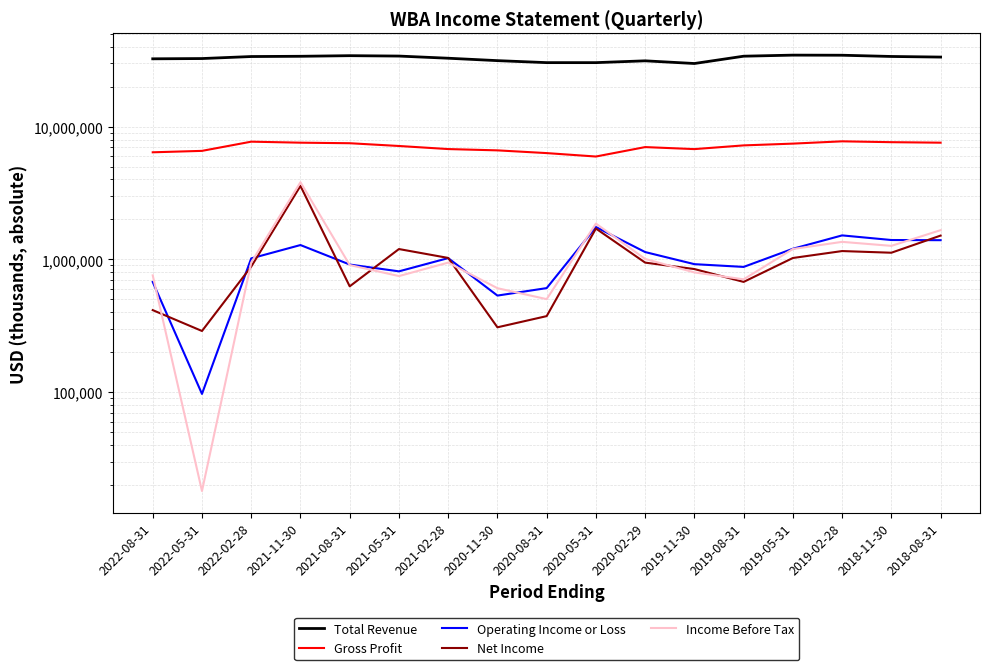

Reading left to right, what are all the values shown in this chart?

Total Revenue: 2022-08-31=32449000	2022-05-31=32597000	2022-02-28=33756000	2021-11-30=33901000	2021-08-31=34262000	2021-05-31=34030000	2021-02-28=32779000	2020-11-30=31438000	2020-08-31=30370000	2020-05-31=30364000	2020-02-29=31336000	2019-11-30=29911000	2019-08-31=33954000	2019-05-31=34591000	2019-02-28=34528000	2018-11-30=33793000	2018-08-31=33442000
Gross Profit: 2022-08-31=6411000	2022-05-31=6572000	2022-02-28=7709000	2021-11-30=7575000	2021-08-31=7504000	2021-05-31=7153000	2021-02-28=6781000	2020-11-30=6630000	2020-08-31=6323000	2020-05-31=5958000	2020-02-29=7018000	2019-11-30=6776000	2019-08-31=7227000	2019-05-31=7453000	2019-02-28=7755000	2018-11-30=7641000	2018-08-31=7575000
Operating Income or Loss: 2022-08-31=676000	2022-05-31=97000	2022-02-28=1018000	2021-11-30=1283000	2021-08-31=915000	2021-05-31=813000	2021-02-28=1023000	2020-11-30=534000	2020-08-31=608000	2020-05-31=1754000	2020-02-29=1136000	2019-11-30=921000	2019-08-31=878000	2019-05-31=1203000	2019-02-28=1517000	2018-11-30=1400000	2018-08-31=1396000
Net Income: 2022-08-31=415000	2022-05-31=289000	2022-02-28=883000	2021-11-30=3580000	2021-08-31=627000	2021-05-31=1197000	2021-02-28=1026000	2020-11-30=308000	2020-08-31=374000	2020-05-31=1708000	2020-02-29=946000	2019-11-30=846000	2019-08-31=677000	2019-05-31=1025000	2019-02-28=1156000	2018-11-30=1123000	2018-08-31=1512000
Income Before Tax: 2022-08-31=758000	2022-05-31=18000	2022-02-28=947000	2021-11-30=3814000	2021-08-31=907000	2021-05-31=749000	2021-02-28=946000	2020-11-30=607000	2020-08-31=502000	2020-05-31=1862000	2020-02-29=1008000	2019-11-30=798000	2019-08-31=708000	2019-05-31=1198000	2019-02-28=1356000	2018-11-30=1265000	2018-08-31=1661000